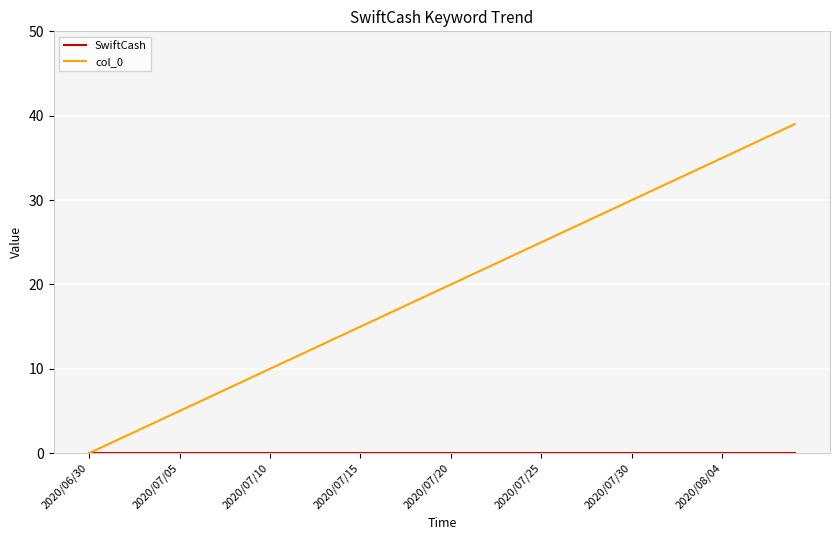

What is the greatest value displayed?

39